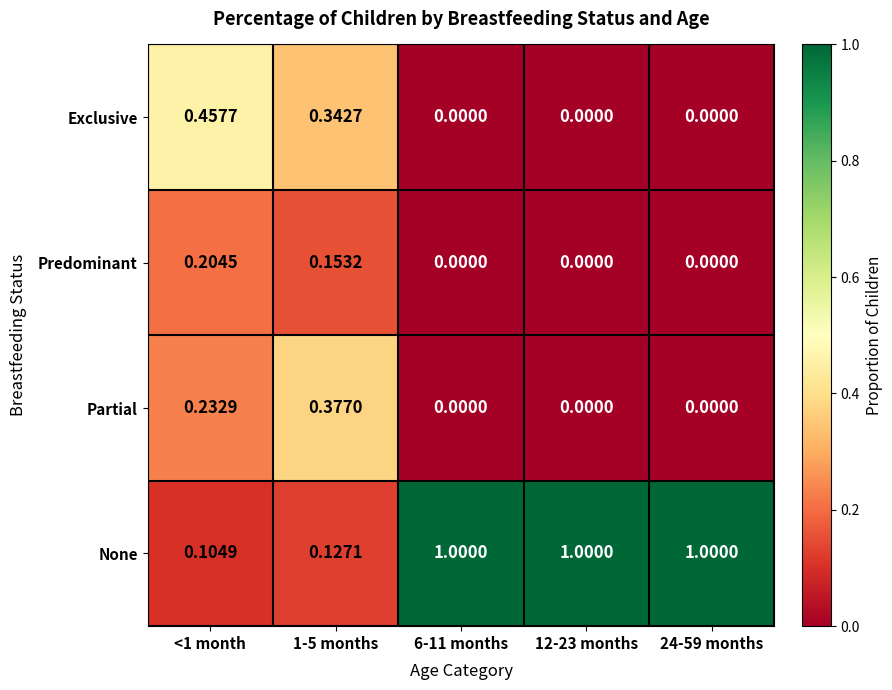

List the series in order of their peak value, lowest first.

Predominant, Partial, Exclusive, None